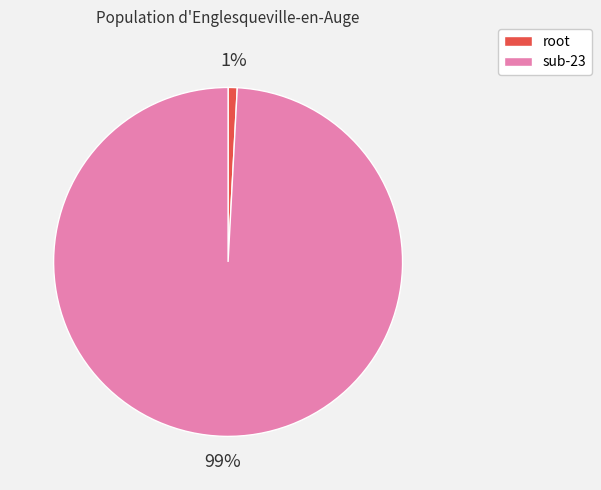

Which category has the smallest portion of the pie?

root